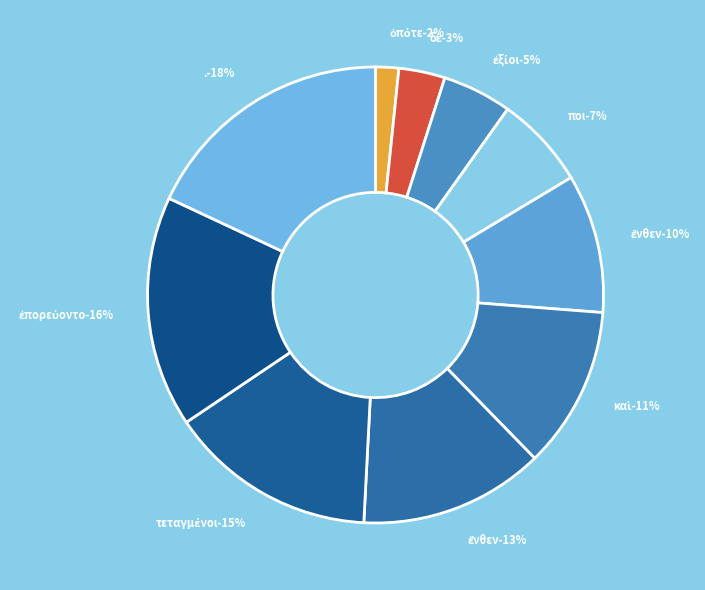

How much of the chart is everything except ἔνθεν?

86.9%